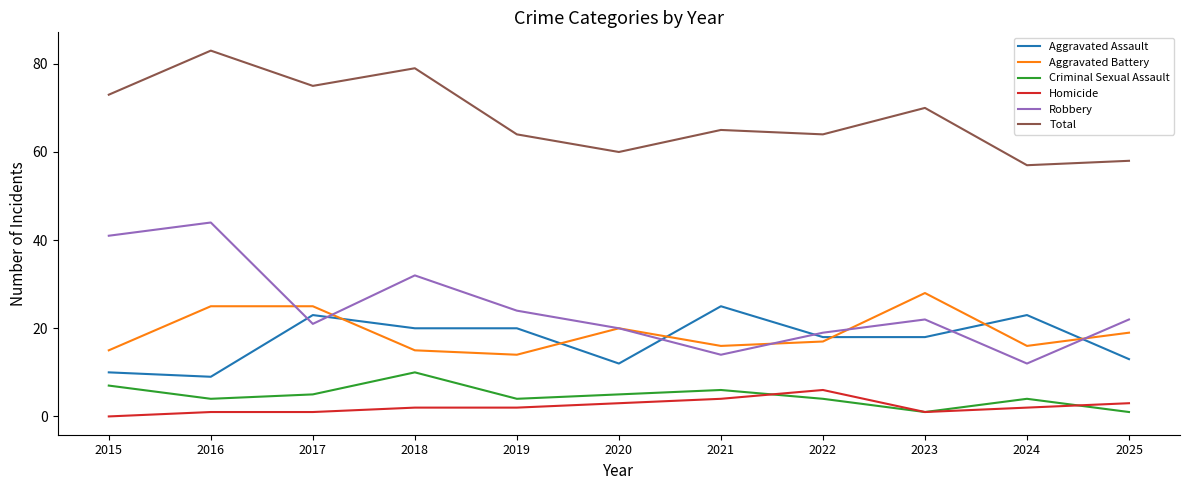

Rank the series at 2021 from lowest to highest value.

Homicide, Criminal Sexual Assault, Robbery, Aggravated Battery, Aggravated Assault, Total